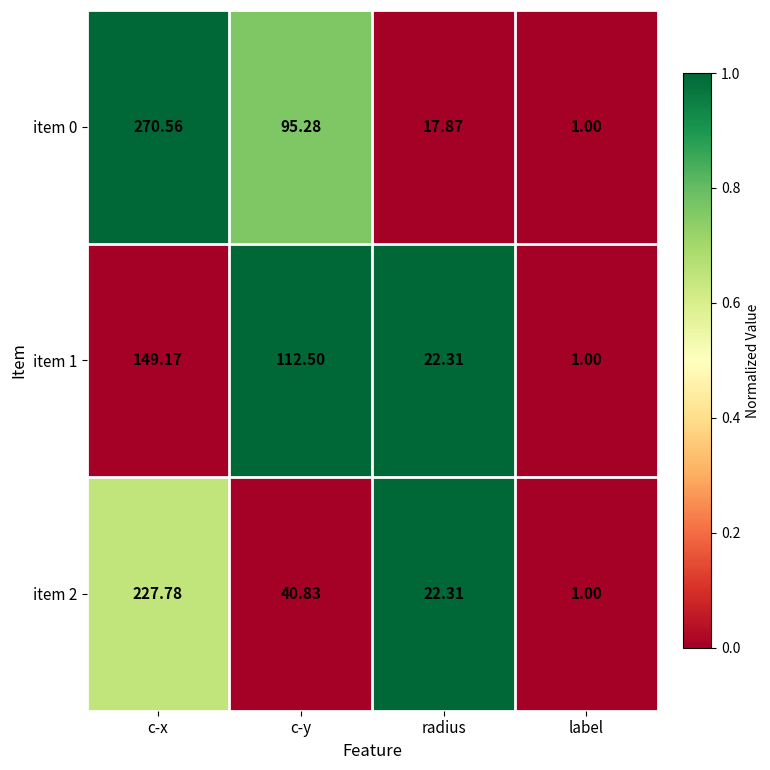

List the series in order of their peak value, lowest first.

item 1, item 2, item 0